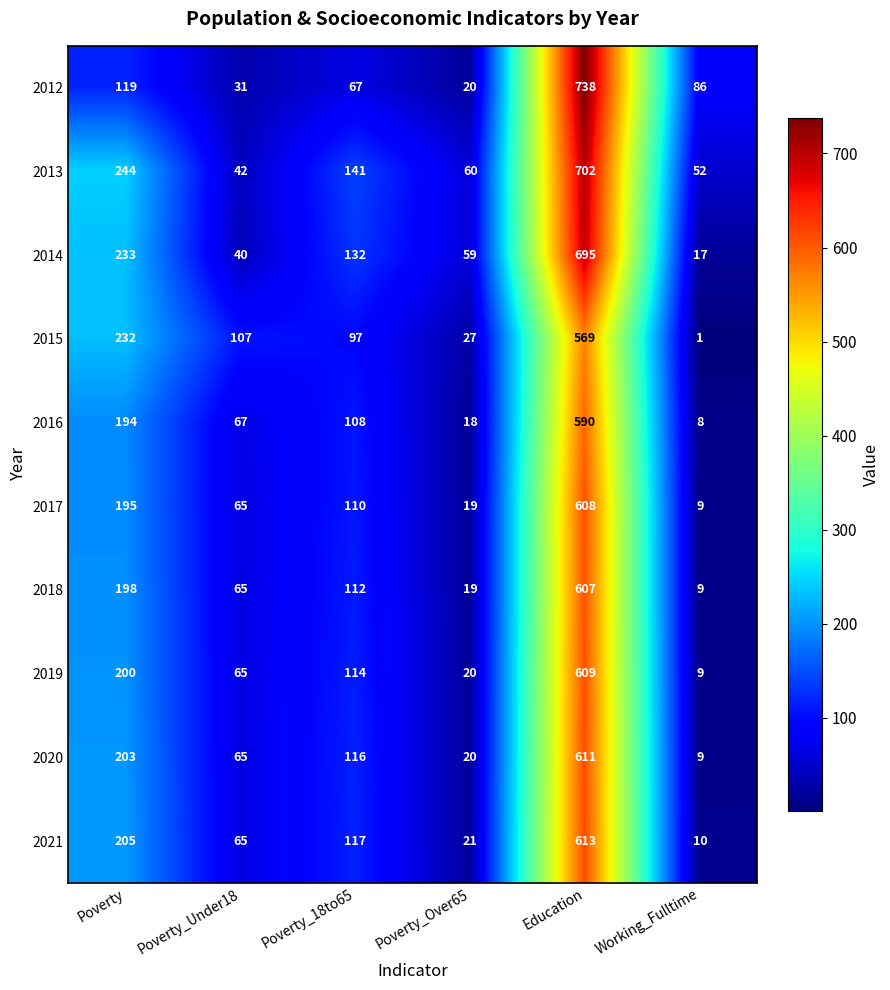

Which series has the widest spread of values?

2012